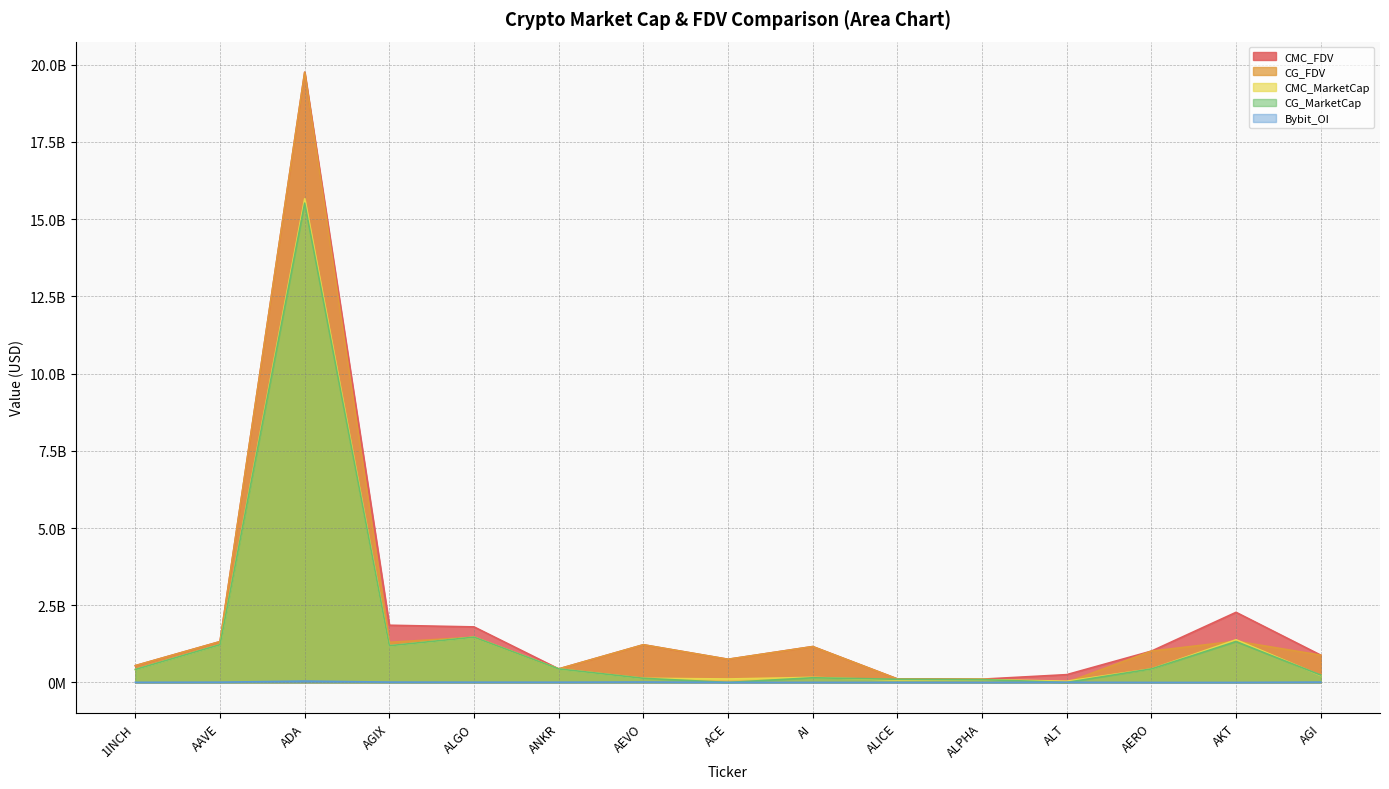

At which category does CG_MarketCap reach its first local peak?

ADA